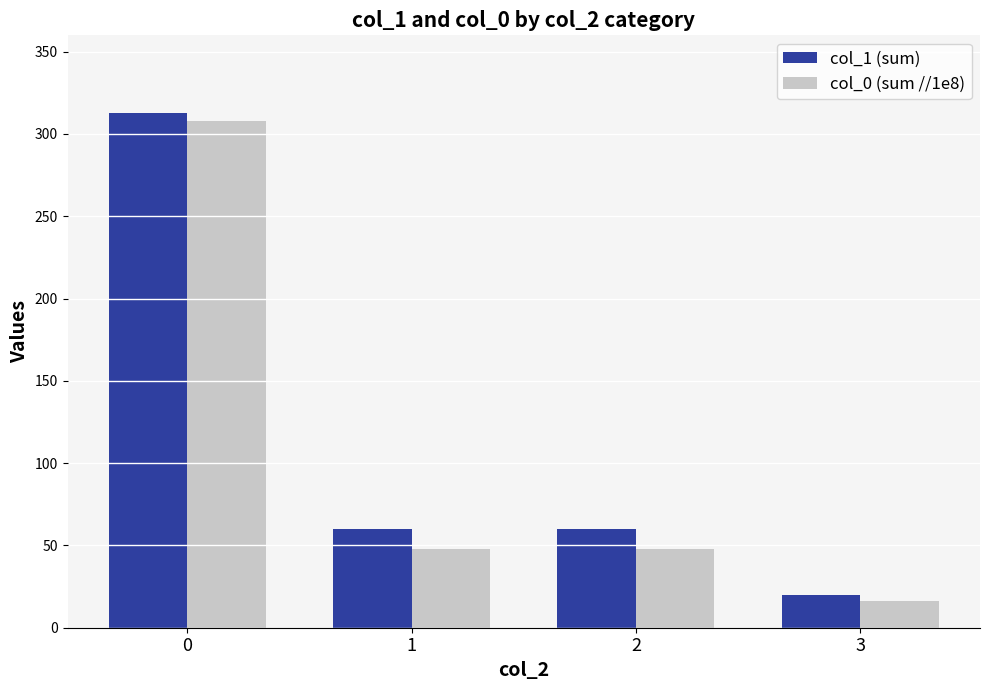

Which series has the largest range (max minus min)?

col_1 (sum)